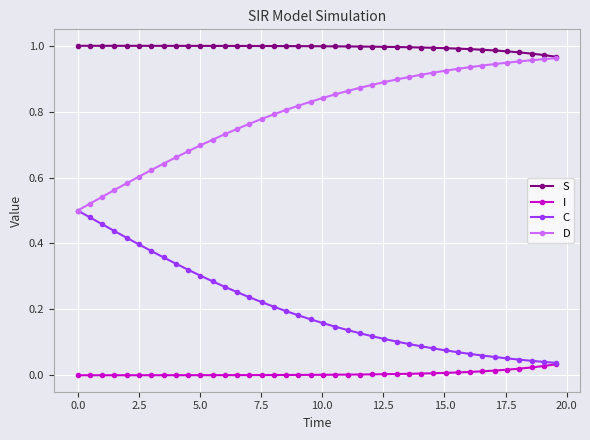

List the series in order of their peak value, lowest first.

I, C, D, S